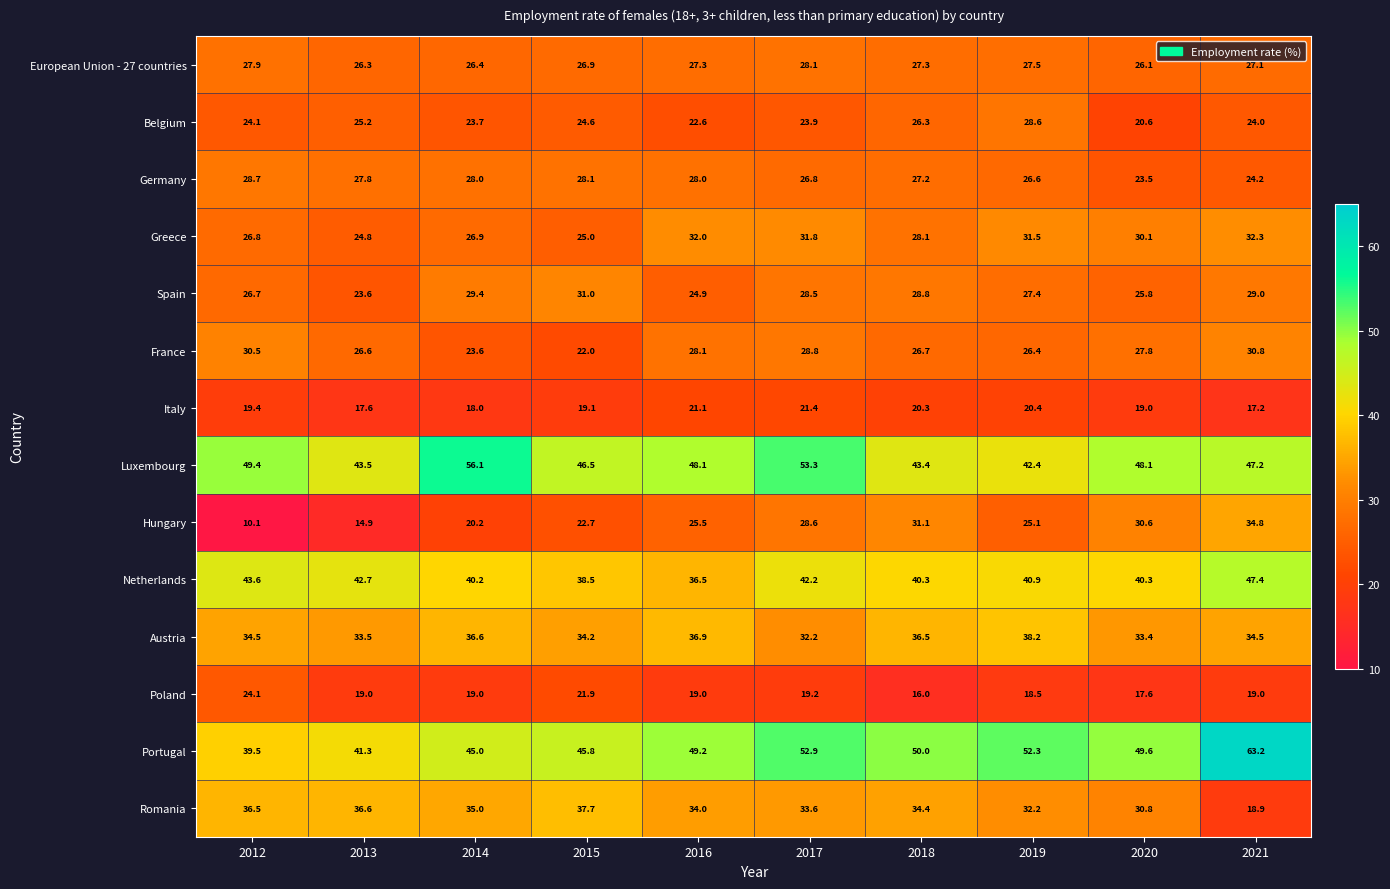

At which category is the sum across all series the highest?

2017